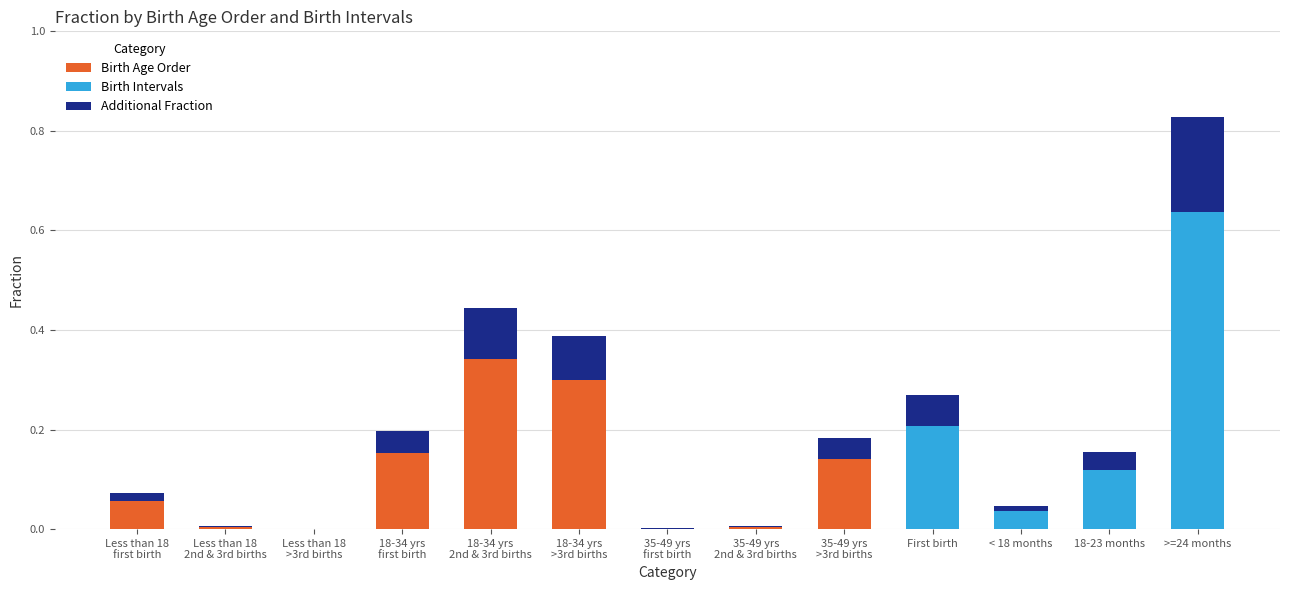

The value of Birth Age Order at 18-23 months is 0.0. True or false?

True